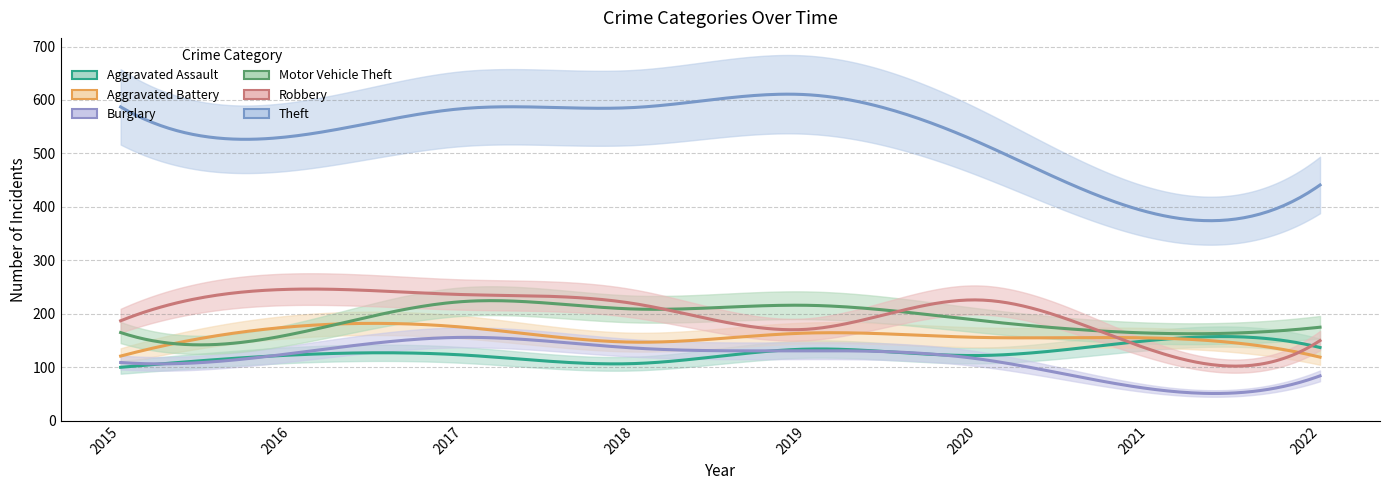

Reading left to right, what are all the values shown in this chart?

Aggravated Assault: 2015=100	2016=123	2017=123	2018=107	2019=134	2020=122	2021=150	2022=137
Aggravated Battery: 2015=121	2016=176	2017=175	2018=147	2019=164	2020=156	2021=155	2022=119
Burglary: 2015=109	2016=126	2017=156	2018=136	2019=131	2020=116	2021=60	2022=84
Motor Vehicle Theft: 2015=165	2016=162	2017=223	2018=209	2019=216	2020=188	2021=164	2022=175
Robbery: 2015=187	2016=246	2017=236	2018=219	2019=171	2020=226	2021=134	2022=150
Theft: 2015=587	2016=532	2017=584	2018=586	2019=610	2020=522	2021=390	2022=441